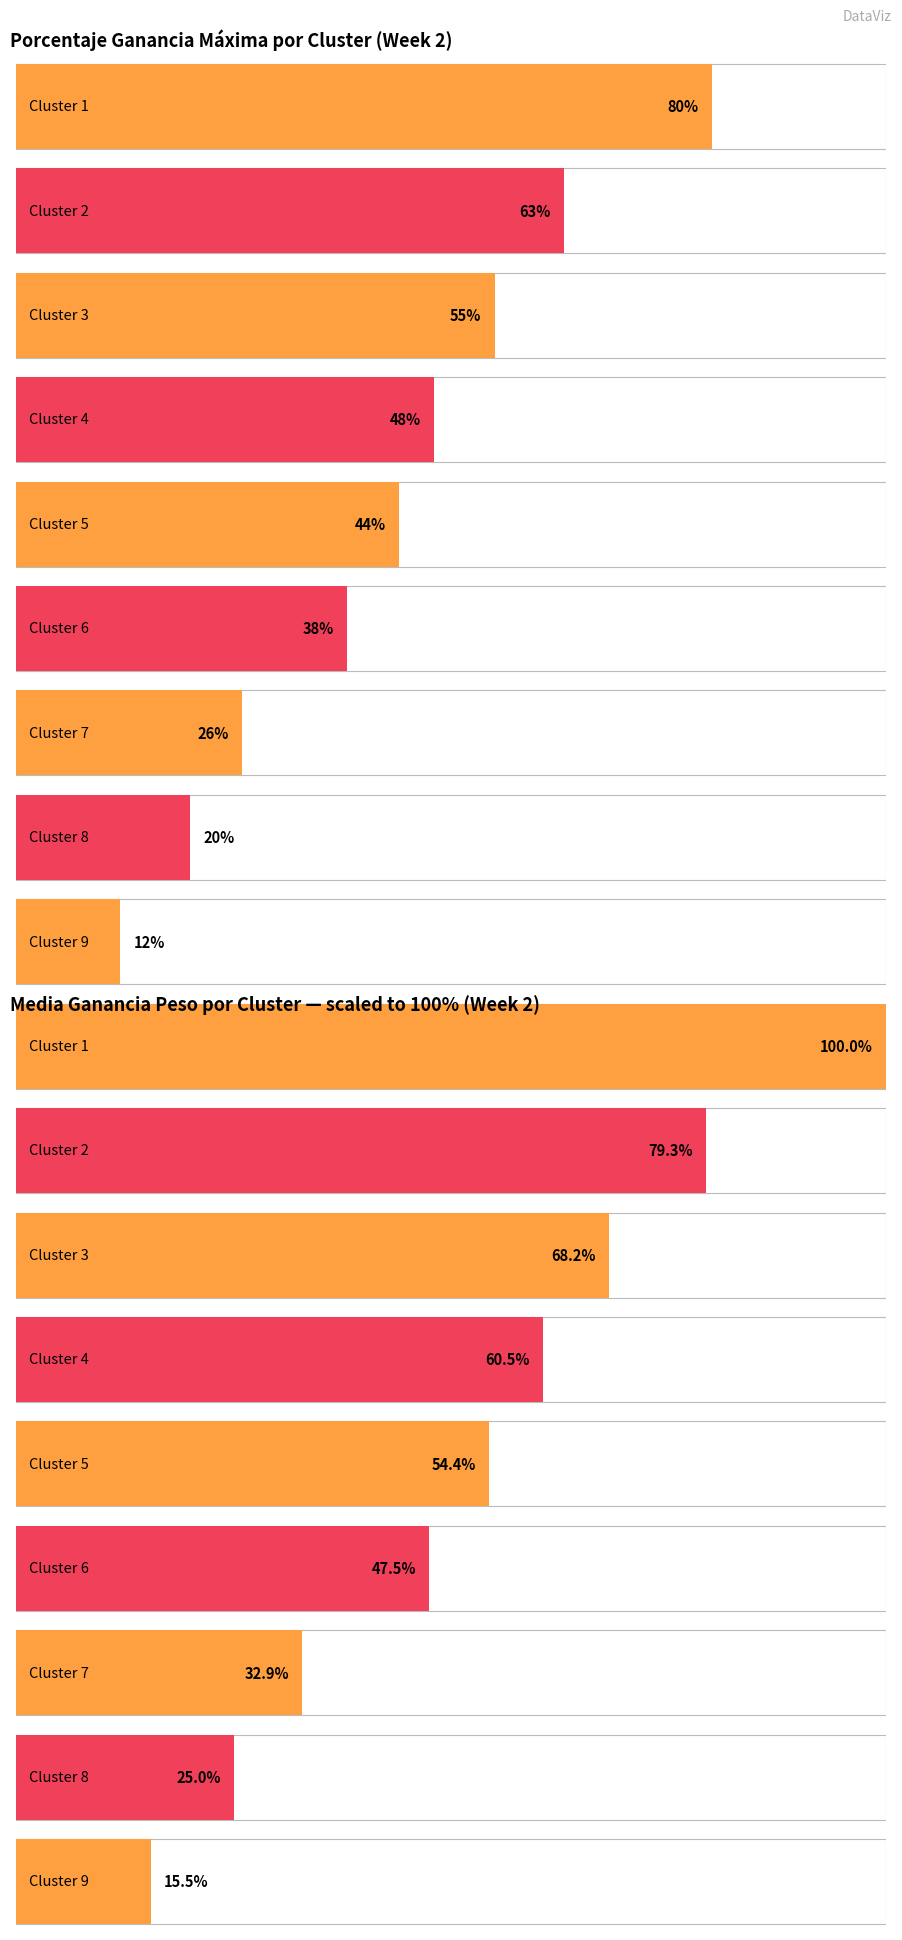

How many bars are there in total?

18